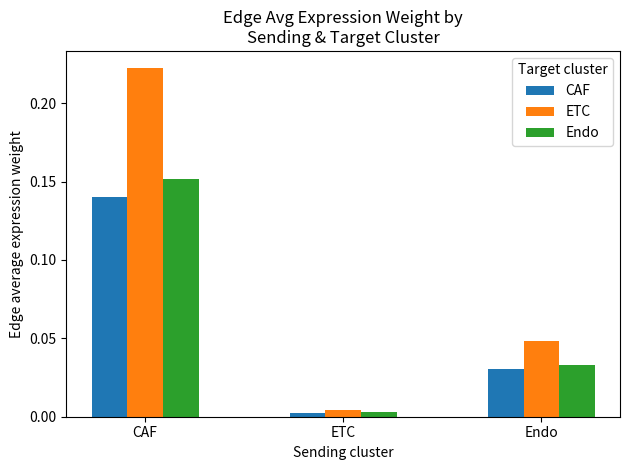

Which series has the widest spread of values?

ETC